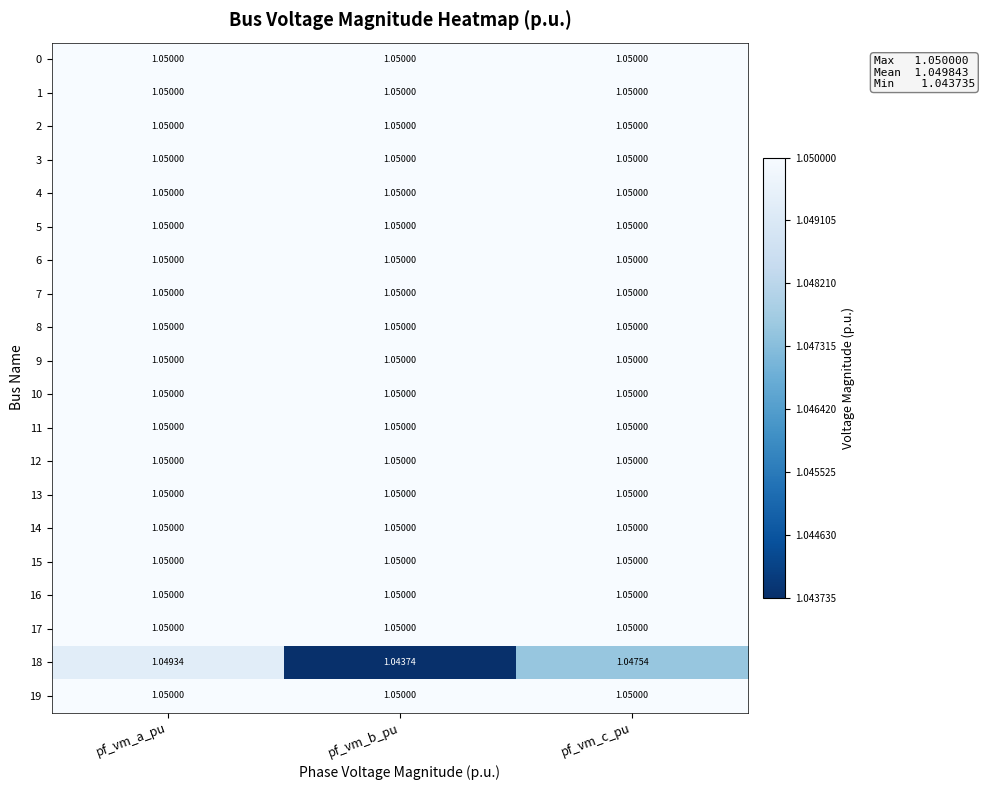

Rank the categories by 18 value from lowest to highest.

pf_vm_b_pu, pf_vm_c_pu, pf_vm_a_pu